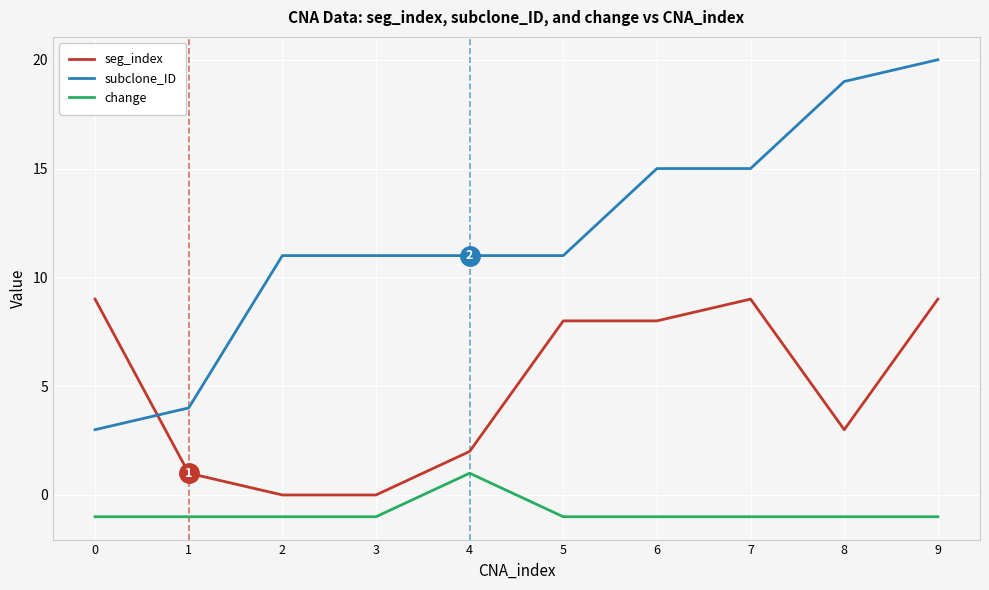

At 0, list the series in order from smallest to largest.

change, subclone_ID, seg_index